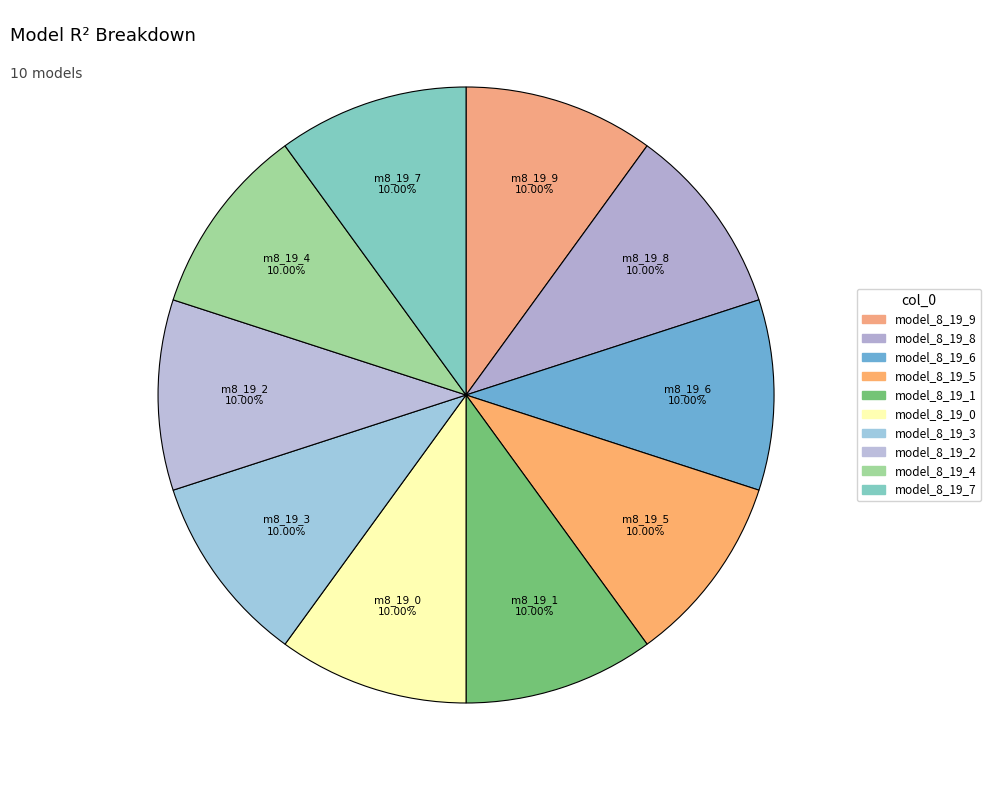

Count the number of slices in the pie.

10